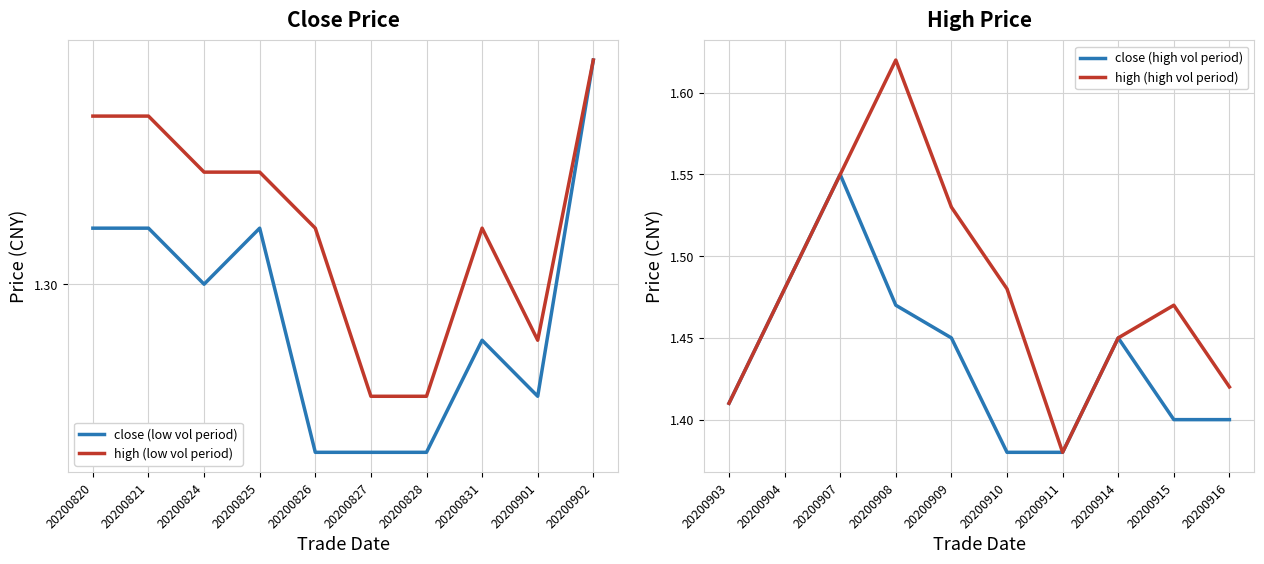

True or false: high (high vol period) has a value of 2.2 at 20200910.

False